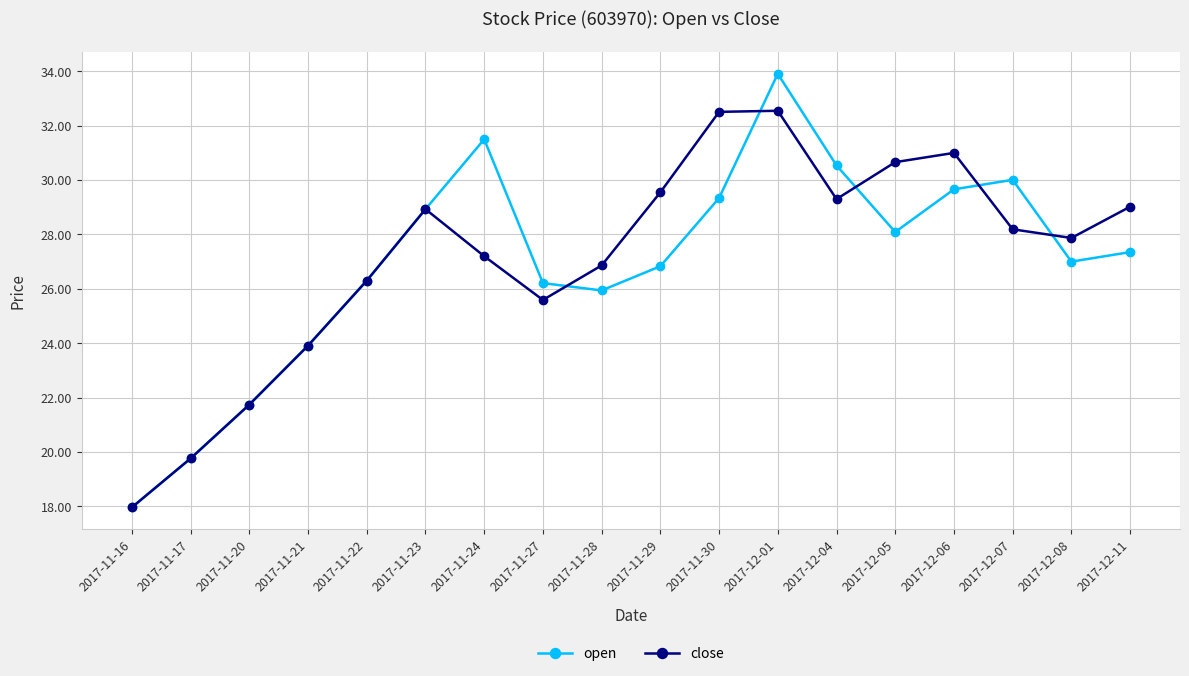

Count the number of categories in the chart.

18